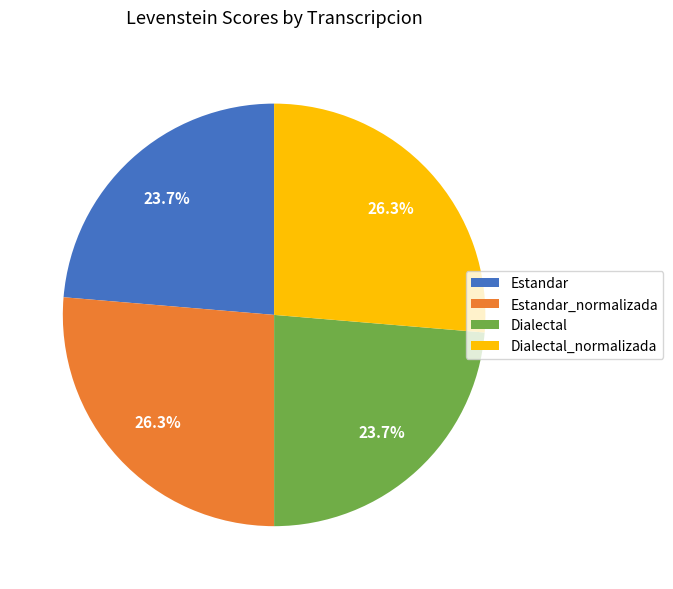

How many slices are in this pie chart?

4